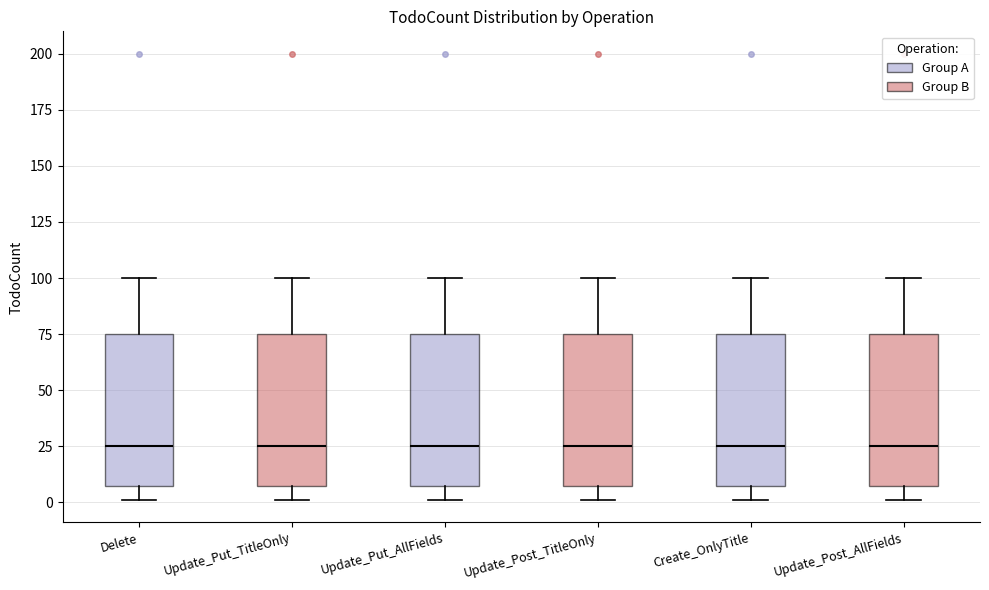

Where is the lower edge of the box for Update_Post_AllFields on the y-axis? The values are not printed on the chart, so give them approximately, as read against the axis.

10